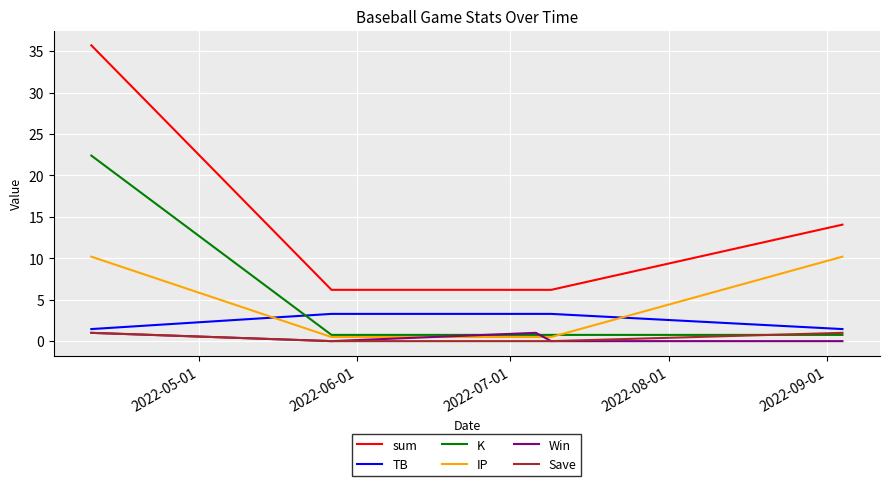

What is the minimum value for TB?

1.5